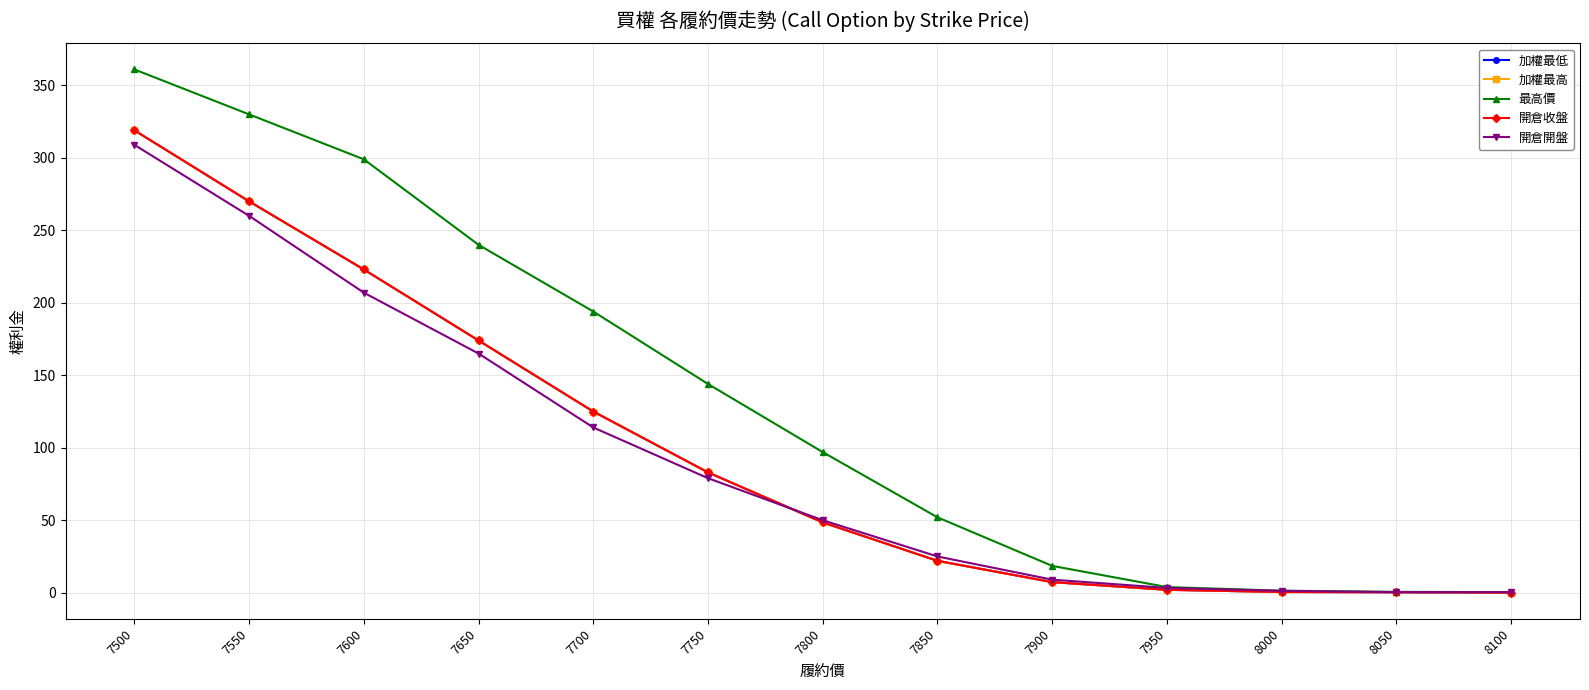

Does the chart have visible grid lines?

Yes